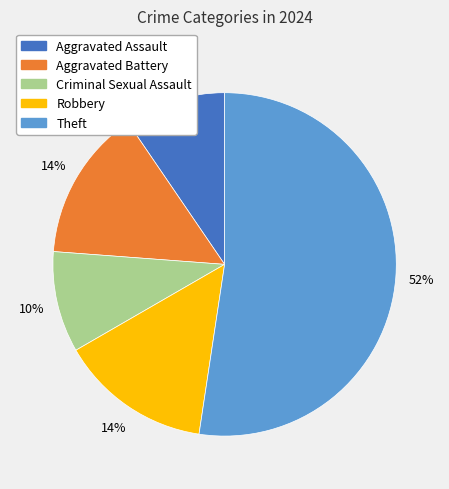

Is there any slice that represents more than half of the pie?

Yes